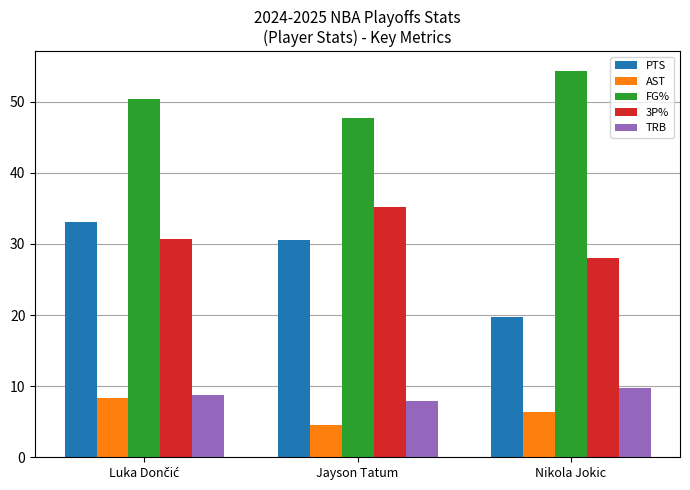

Which label corresponds to the largest value in the chart?

Nikola Jokic